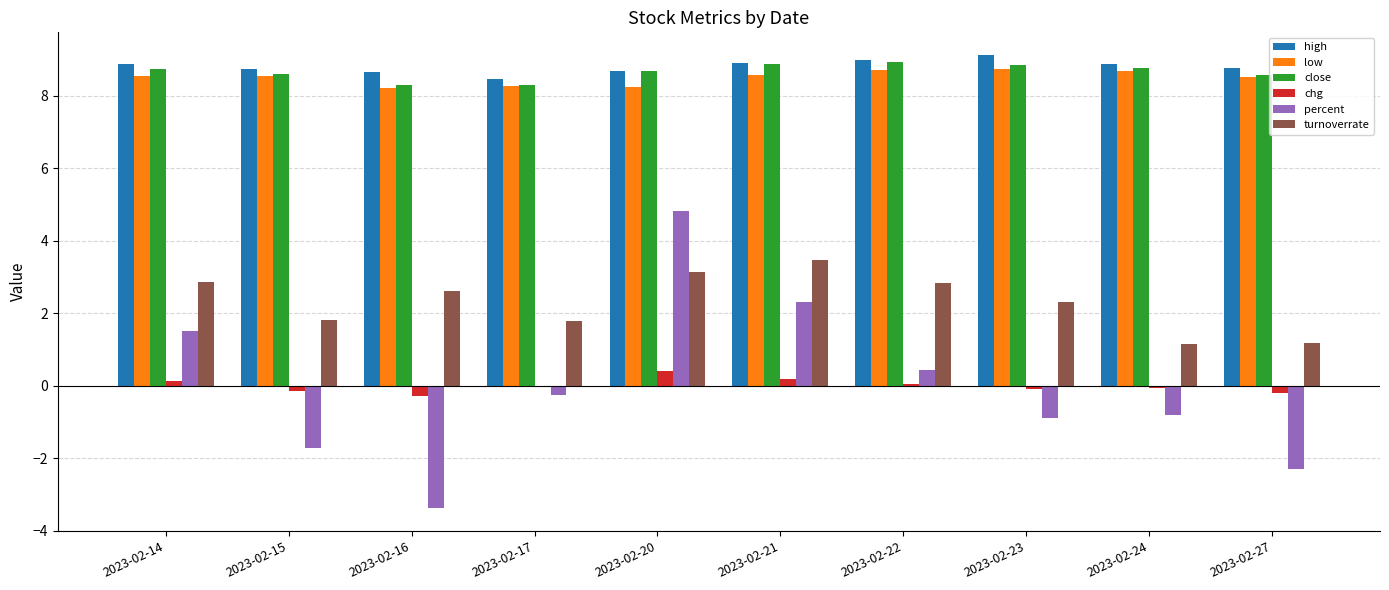

At which label does turnoverrate first exceed 2?

2023-02-14